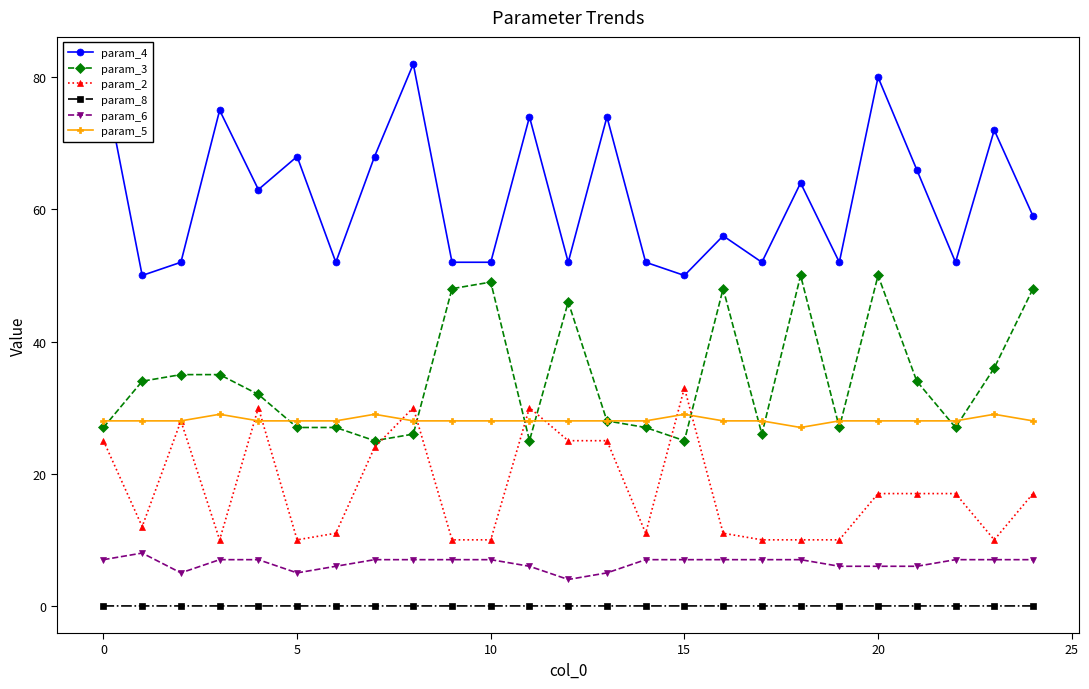

What is the value of the param_3 point at the 18th from the left?

26.0